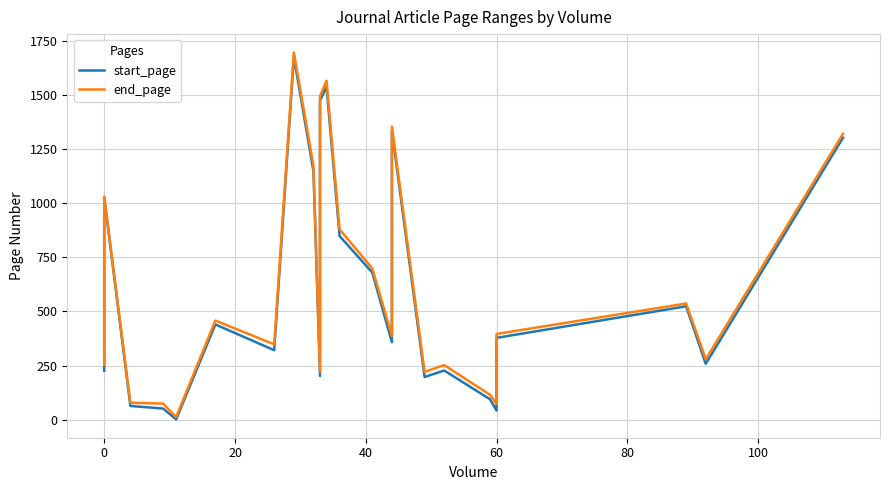

How many data points does each series have?

26